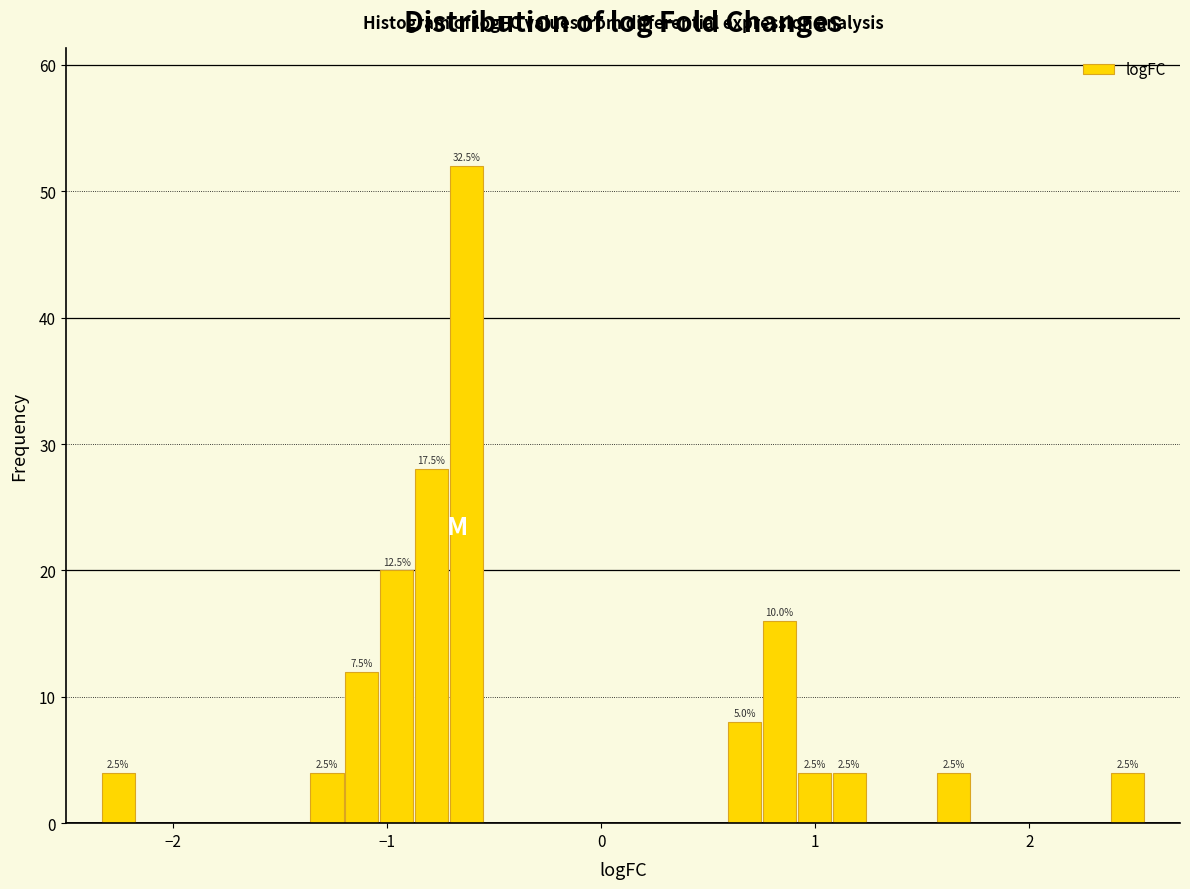

Around what value on the x-axis is the tallest bar? Give the approximate position of its centre, as read against the axis.

-0.6